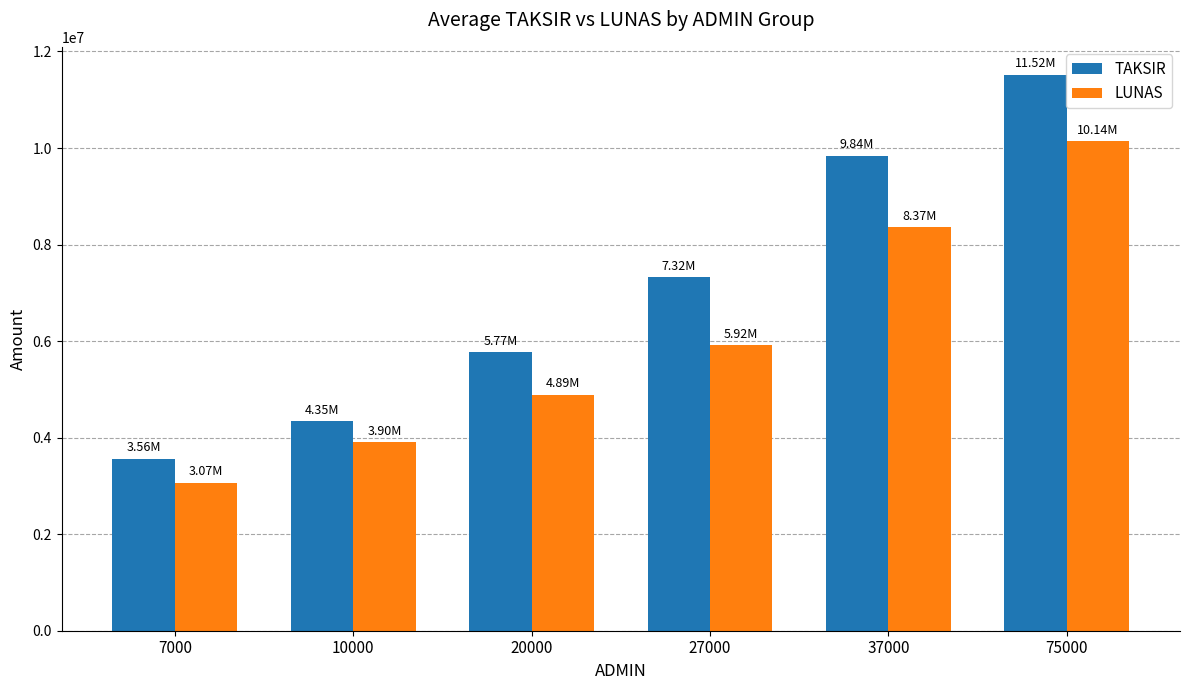

How many values in the LUNAS series are below 5924000?

3